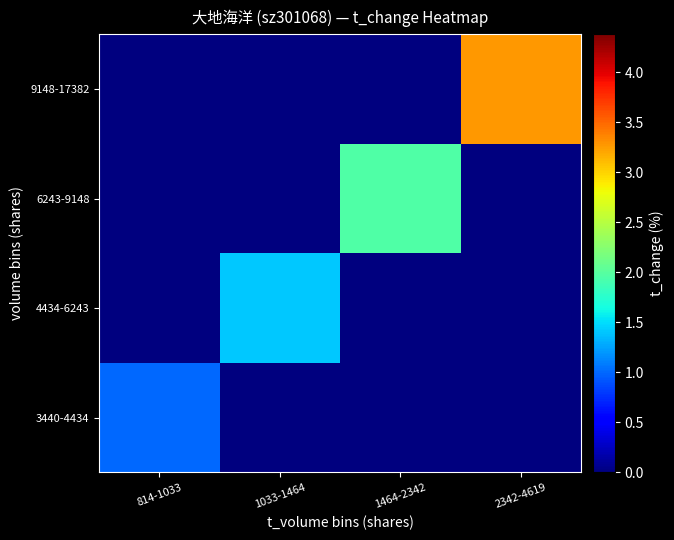

Reading right to left, transcribe all the data shown in this chart.

3440-4434: 2342-4619=0.0	1464-2342=0.0	1033-1464=0.0	814-1033=1.0
4434-6243: 2342-4619=0.0	1464-2342=0.0	1033-1464=1.4	814-1033=0.0
6243-9148: 2342-4619=0.0	1464-2342=2.0	1033-1464=0.0	814-1033=0.0
9148-17382: 2342-4619=3.3	1464-2342=0.0	1033-1464=0.0	814-1033=0.0